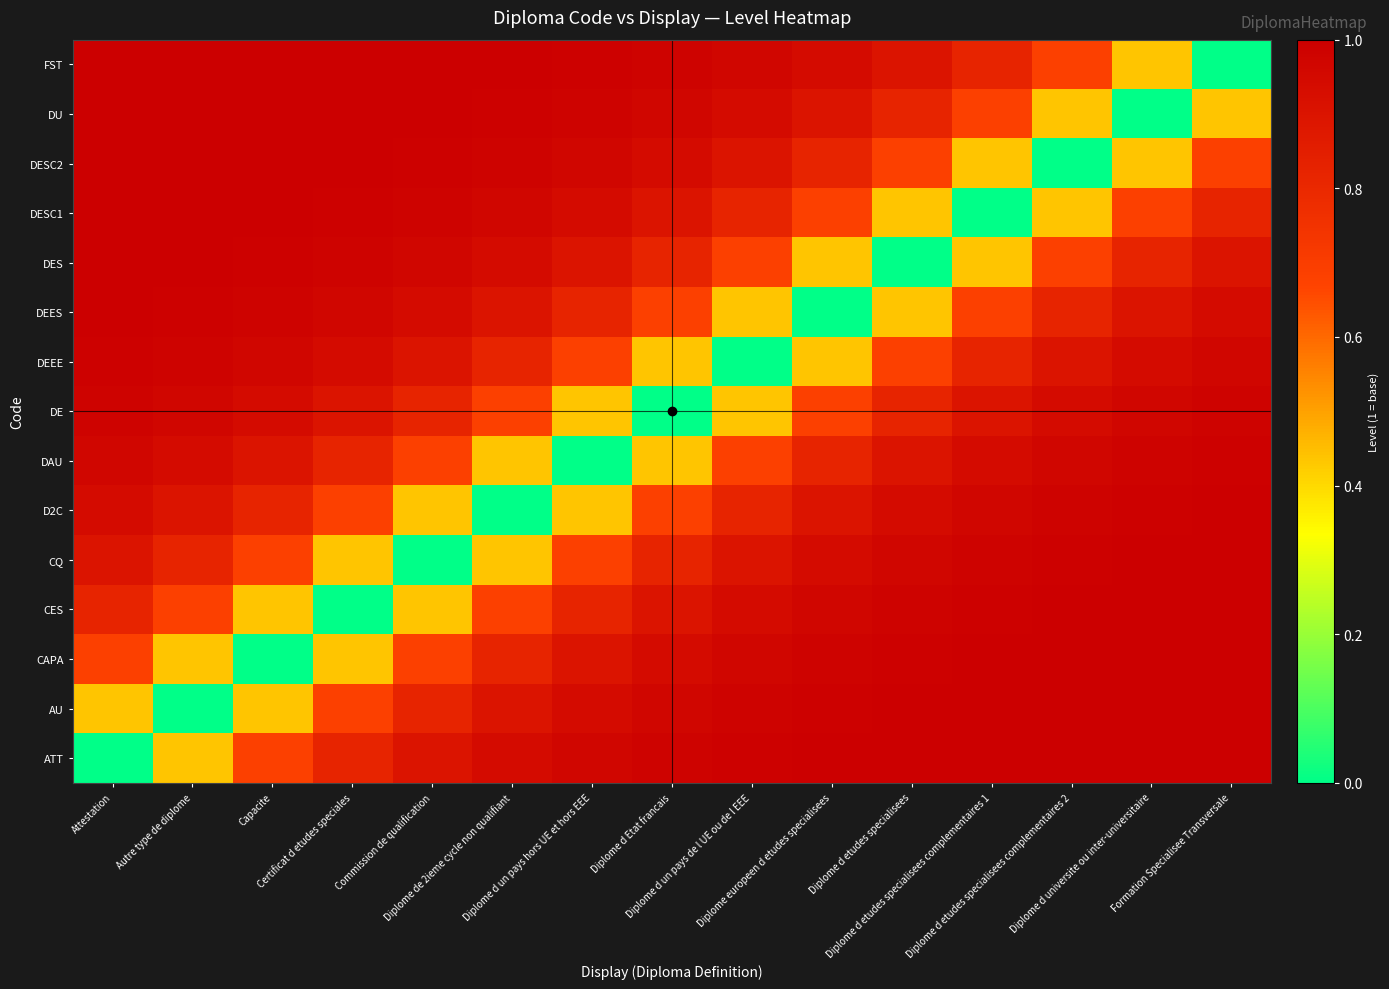

What is the maximum value shown in the chart?

1.0